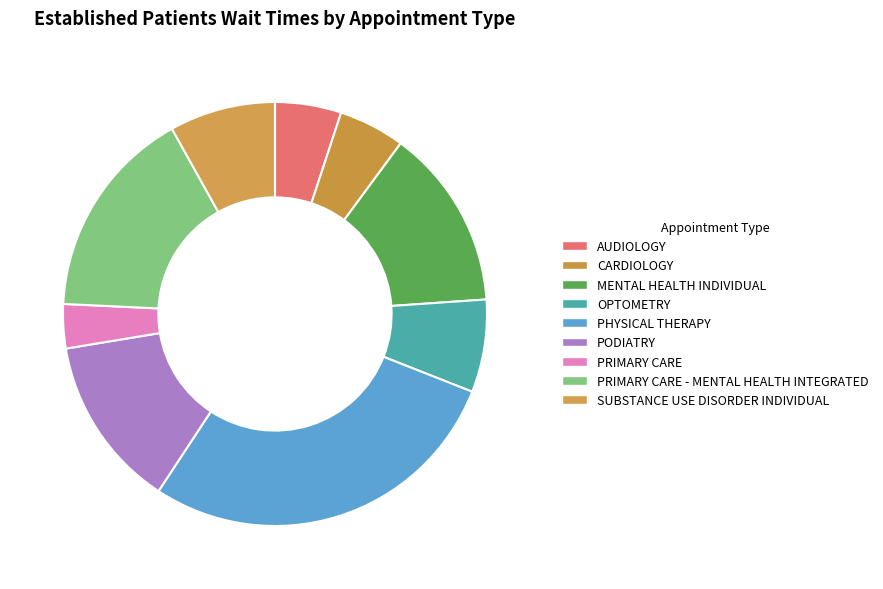

The OPTOMETRY slice represents 1% of the pie. True or false?

False